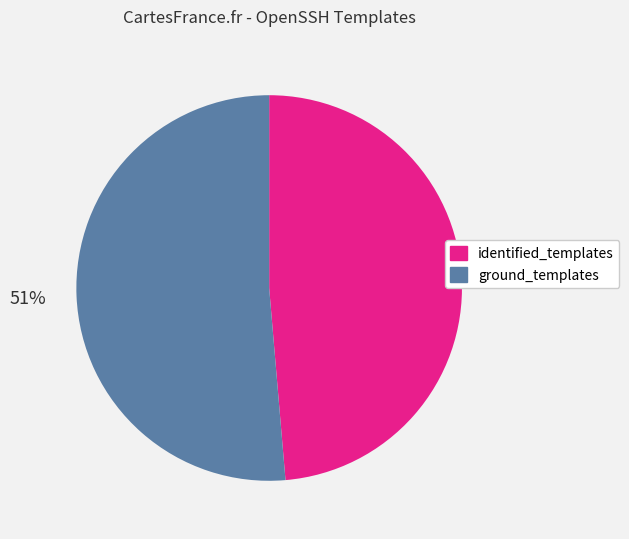

Do ground_templates and identified_templates together represent more than half of the pie?

Yes